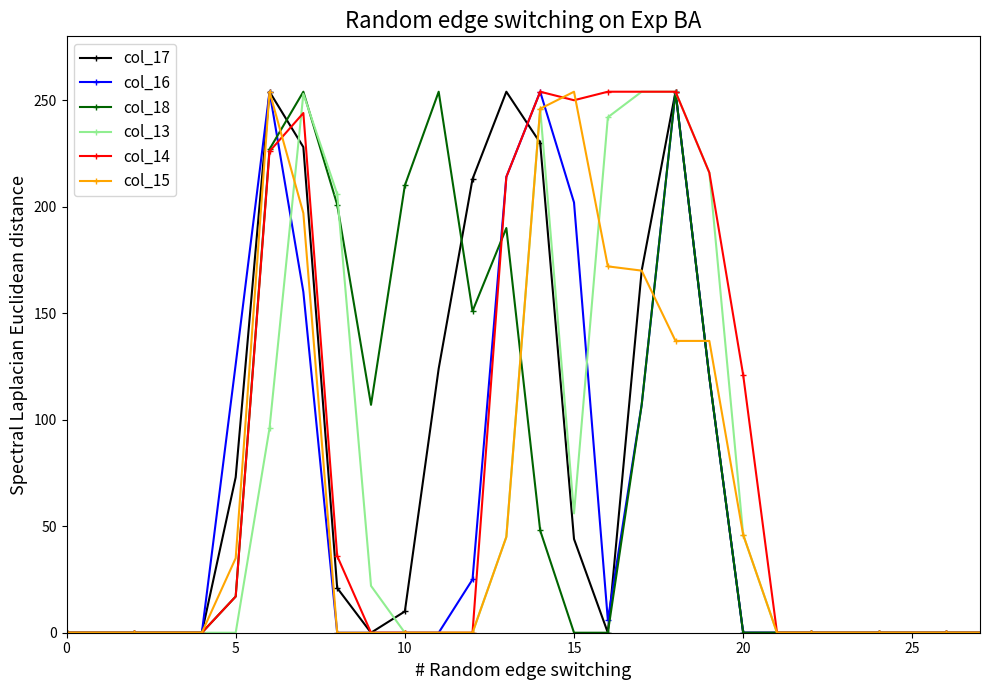

At how many categories does at least one series exceed 251?

9